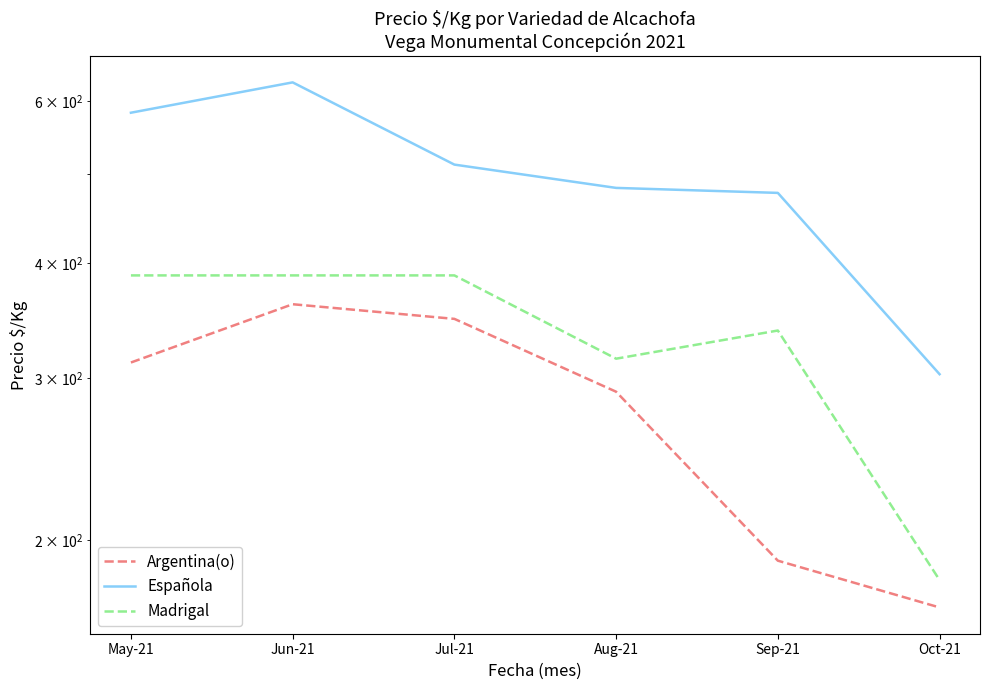

True or false: Argentina(o) has more than 1 points higher than both neighbors.

False